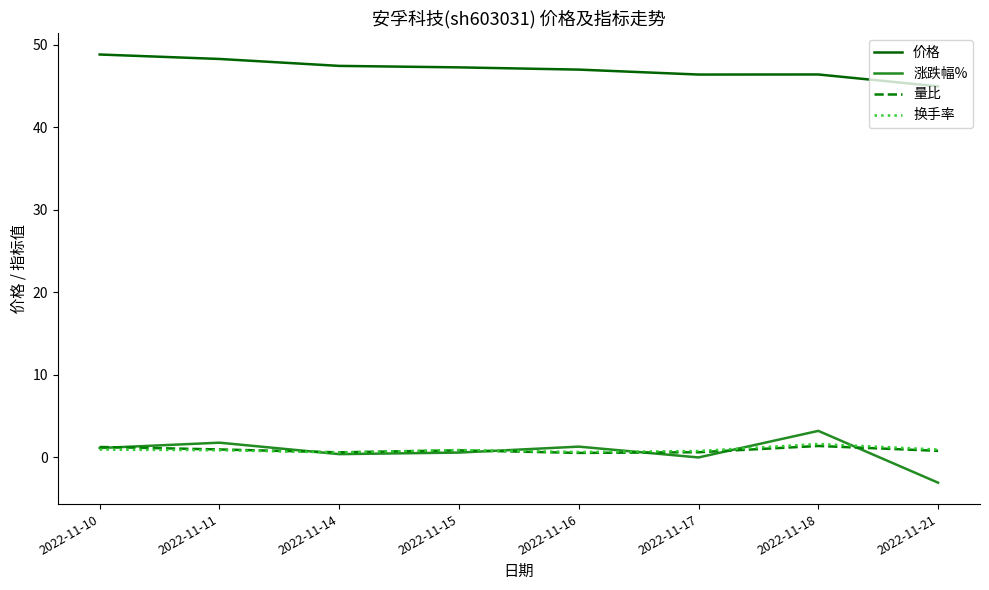

Which series has the widest spread of values?

涨跌幅%